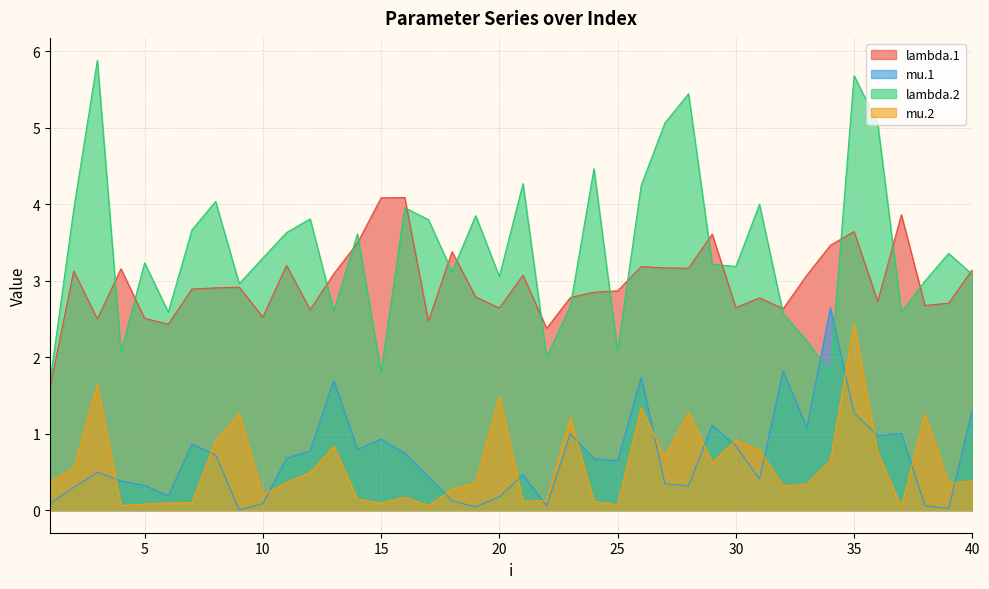

Which category has the lowest value across all series?

9